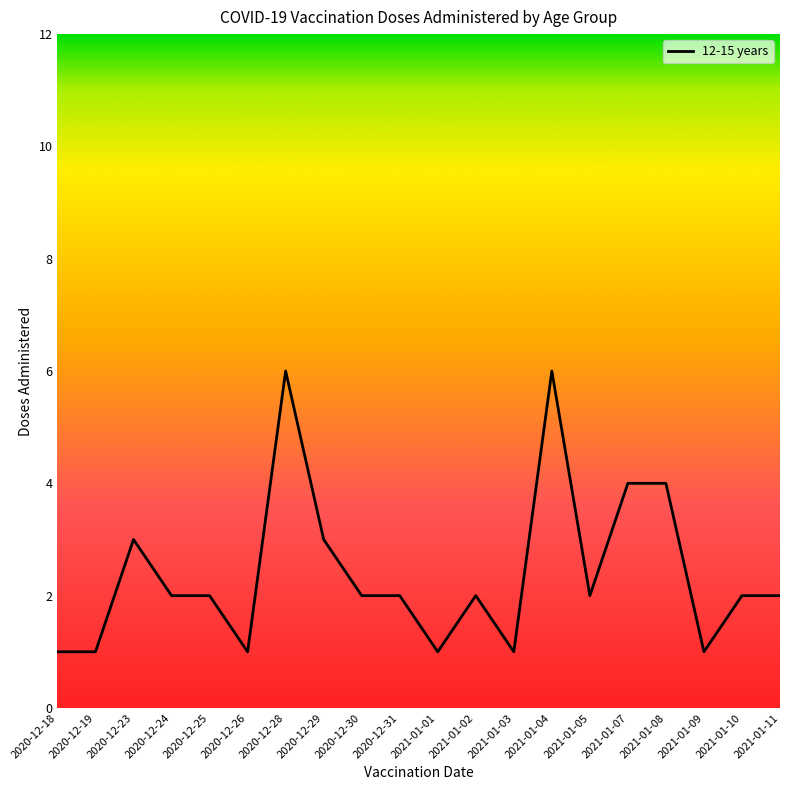

What position from the left is 2021-01-09?

18